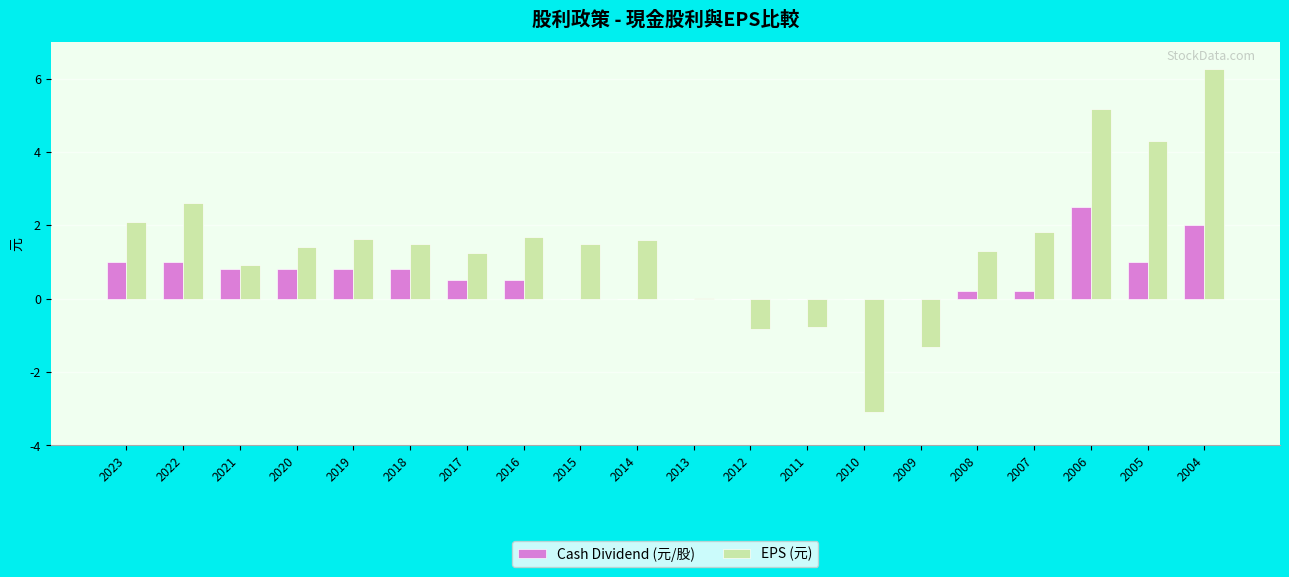

Which series has the largest total across all categories?

EPS (元)